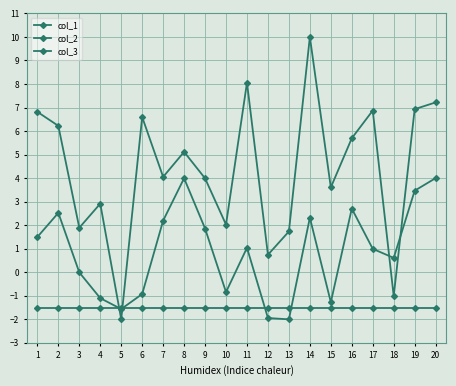

Reading left to right, extract all data points from this chart.

col_1: 6.8	6.2	1.9	2.9	-2.0	6.6	4.1	5.1	4.0	2.0	8.1	0.7	1.7	10.0	3.6	5.7	6.9	-1.0	6.9	7.2
col_2: 1.5	2.5	-0.0	-1.1	-1.6	-0.9	2.2	4.0	1.9	-0.8	1.0	-1.9	-2.0	2.3	-1.3	2.7	1.0	0.6	3.5	4.0
col_3: -1.5	-1.5	-1.5	-1.5	-1.5	-1.5	-1.5	-1.5	-1.5	-1.5	-1.5	-1.5	-1.5	-1.5	-1.5	-1.5	-1.5	-1.5	-1.5	-1.5